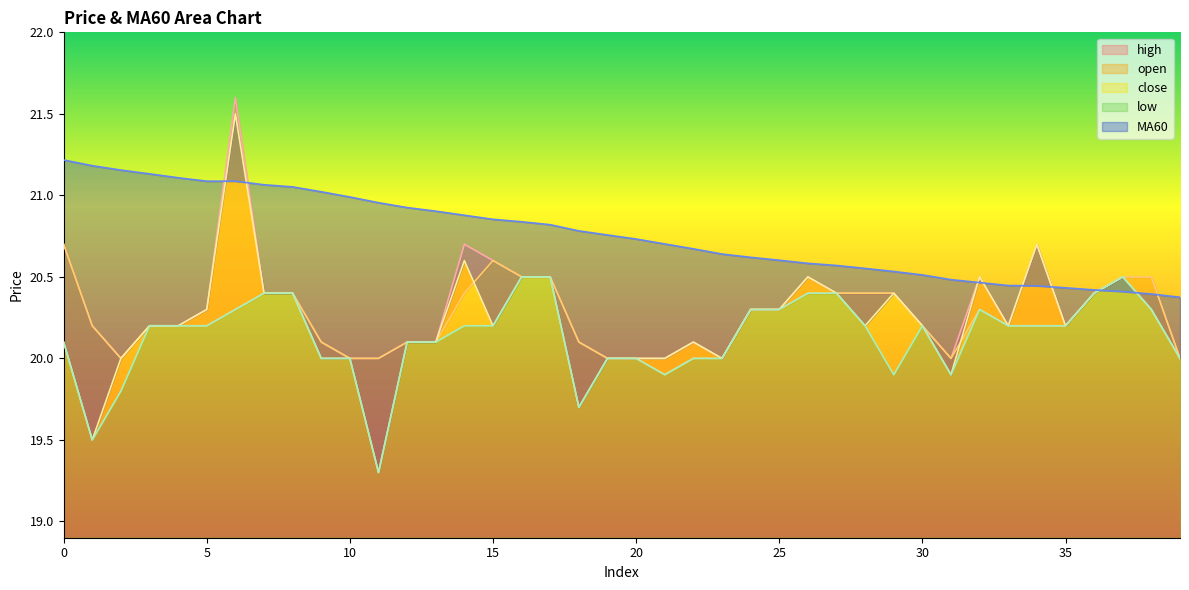

How many data points in low are above 20?

26